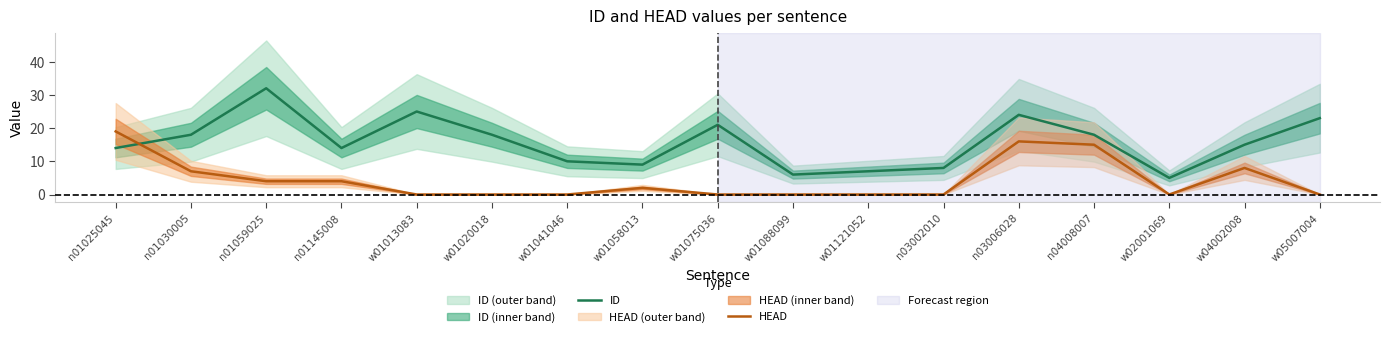

Is it true that ID equals 9 at w01088099?

False